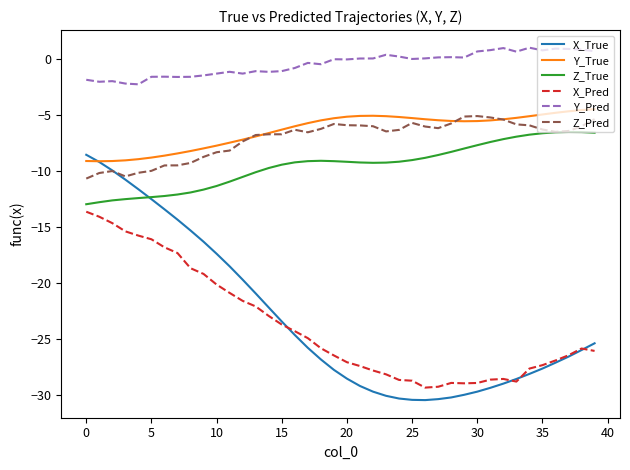

Which series has the largest range (max minus min)?

X_True